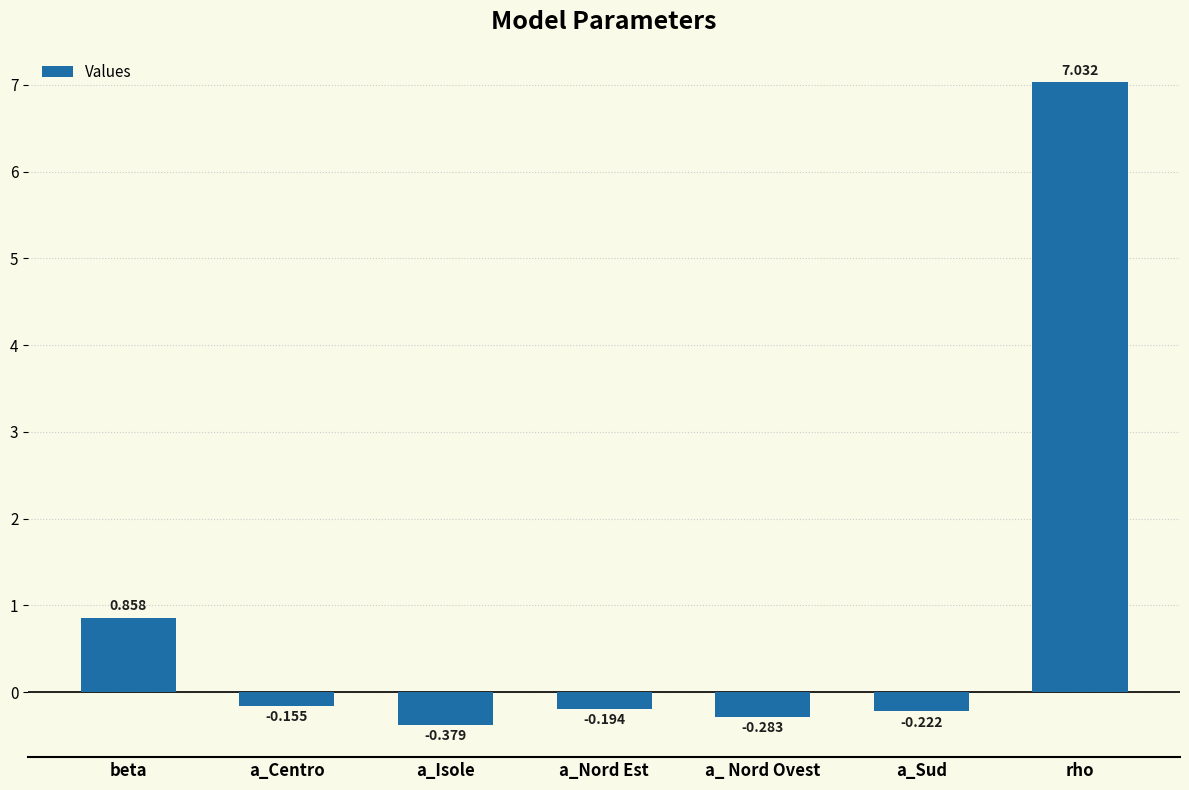

Which category has the lowest value across all series?

a_Isole